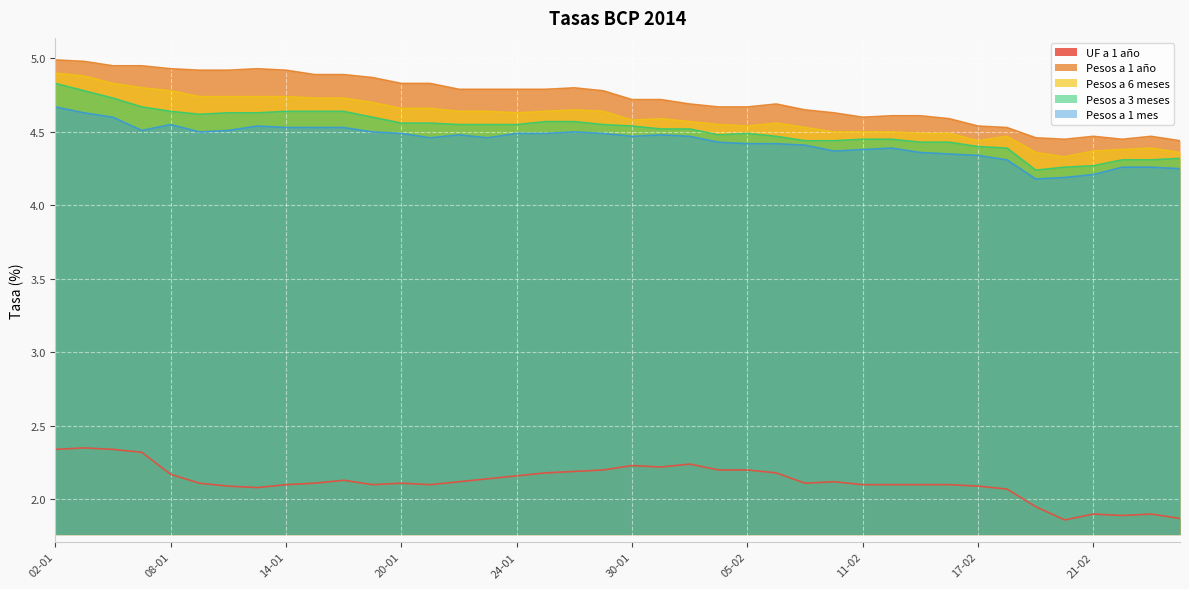

Reading left to right, extract all data points from this chart.

UF a 1 año: 2.3	2.4	2.3	2.3	2.2	2.1	2.1	2.1	2.1	2.1	2.1	2.1	2.1	2.1	2.1	2.1	2.2	2.2	2.2	2.2	2.2	2.2	2.2	2.2	2.2	2.2	2.1	2.1	2.1	2.1	2.1	2.1	2.1	2.1	1.9	1.9	1.9	1.9	1.9	1.9
Pesos a 1 año: 5.0	5.0	5.0	5.0	4.9	4.9	4.9	4.9	4.9	4.9	4.9	4.9	4.8	4.8	4.8	4.8	4.8	4.8	4.8	4.8	4.7	4.7	4.7	4.7	4.7	4.7	4.7	4.6	4.6	4.6	4.6	4.6	4.5	4.5	4.5	4.5	4.5	4.5	4.5	4.4
Pesos a 6 meses: 4.9	4.9	4.8	4.8	4.8	4.7	4.7	4.7	4.7	4.7	4.7	4.7	4.7	4.7	4.6	4.6	4.6	4.6	4.7	4.6	4.6	4.6	4.6	4.5	4.5	4.6	4.5	4.5	4.5	4.5	4.5	4.5	4.4	4.5	4.4	4.3	4.4	4.4	4.4	4.4
Pesos a 3 meses: 4.8	4.8	4.7	4.7	4.6	4.6	4.6	4.6	4.6	4.6	4.6	4.6	4.6	4.6	4.5	4.5	4.5	4.6	4.6	4.5	4.5	4.5	4.5	4.5	4.5	4.5	4.4	4.4	4.5	4.5	4.4	4.4	4.4	4.4	4.2	4.3	4.3	4.3	4.3	4.3
Pesos a 1 mes: 4.7	4.6	4.6	4.5	4.5	4.5	4.5	4.5	4.5	4.5	4.5	4.5	4.5	4.5	4.5	4.5	4.5	4.5	4.5	4.5	4.5	4.5	4.5	4.4	4.4	4.4	4.4	4.4	4.4	4.4	4.4	4.3	4.3	4.3	4.2	4.2	4.2	4.3	4.3	4.2